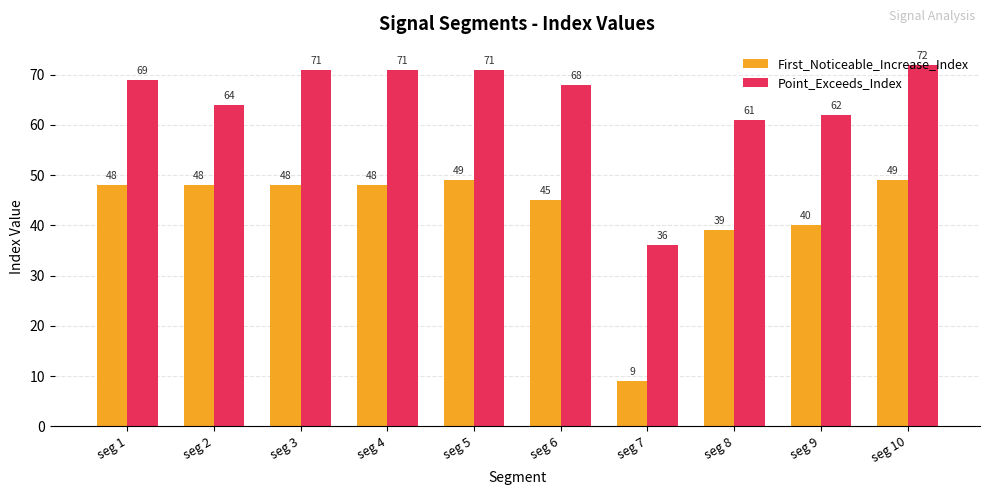

True or false: First_Noticeable_Increase_Index has a value of 48 at seg 1.

True